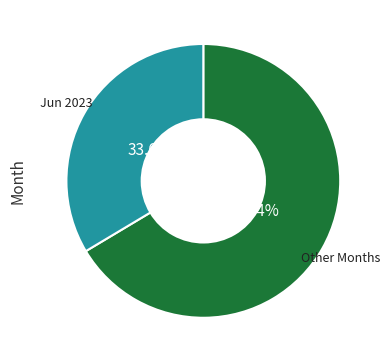

Is there any slice that represents more than half of the pie?

Yes